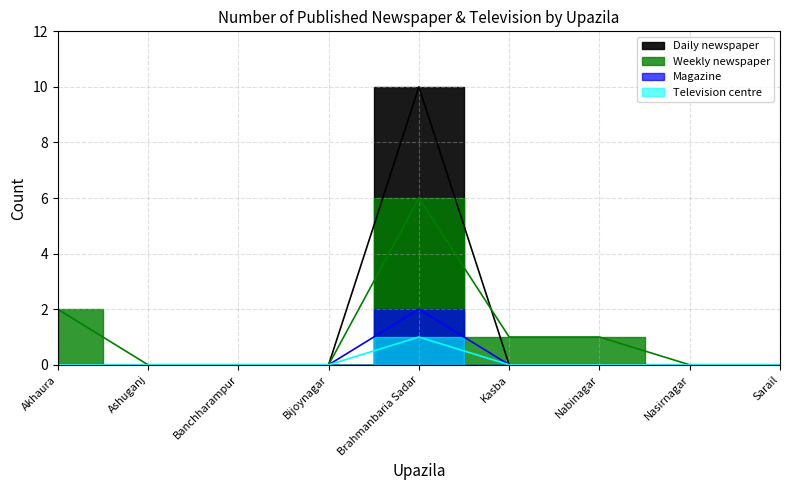

What is the label of the 5th point from the right?

Brahmanbaria Sadar